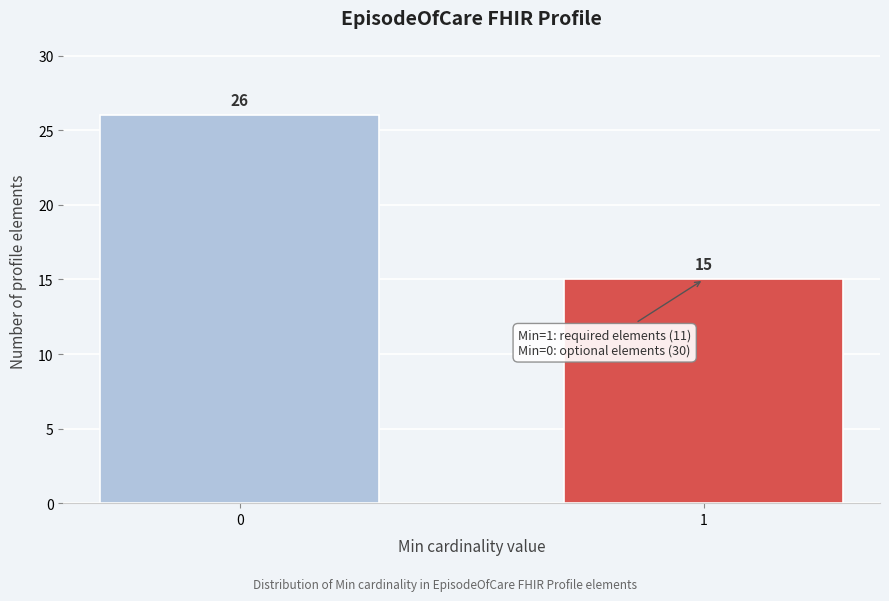

Reading right to left, transcribe all the data shown in this chart.

15	26